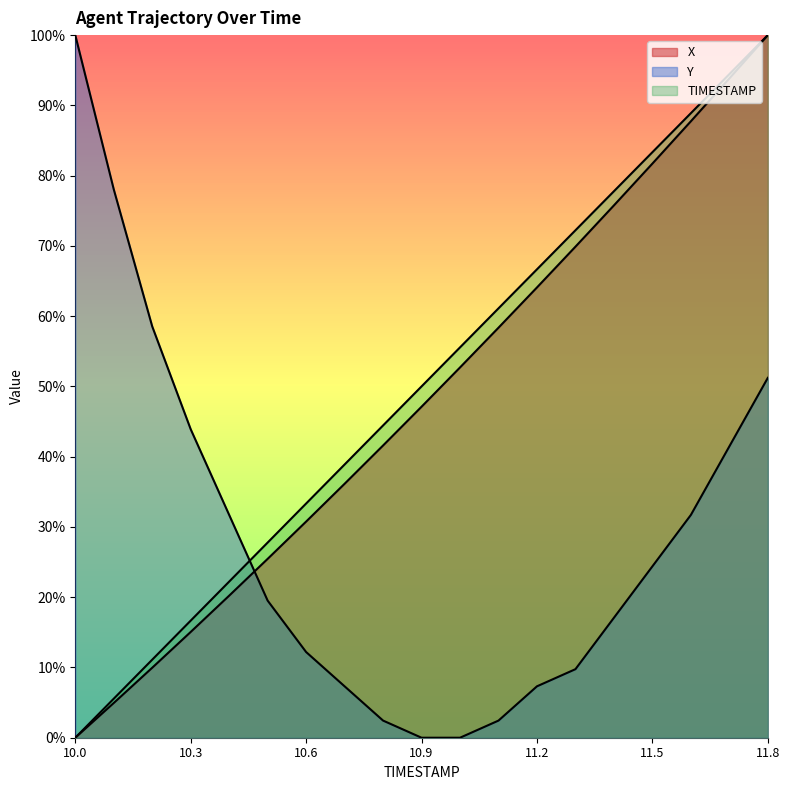

True or false: TIMESTAMP has a value of 16.7 at 10.3.

True